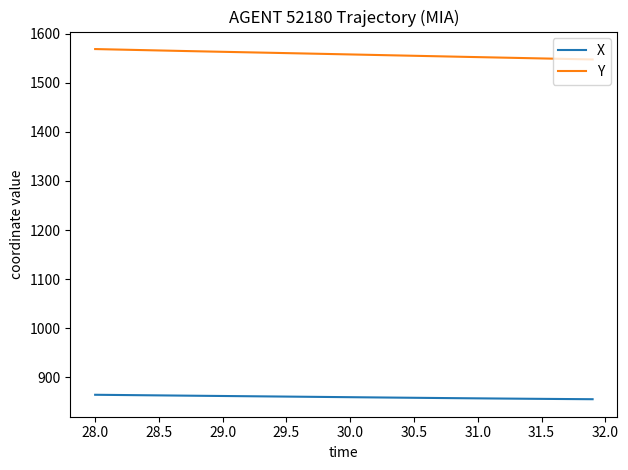

Does the chart have visible grid lines?

No